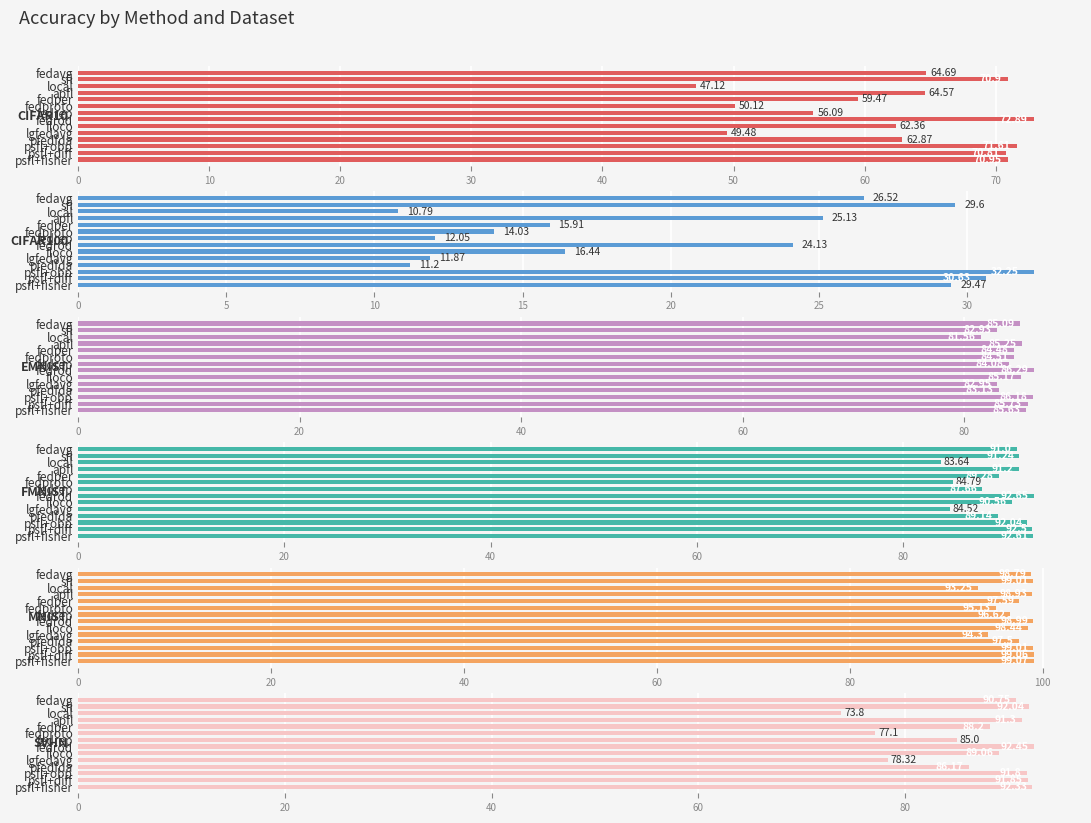

Is the value of fmnist at 60 greater than the value of svhn at 50?

Yes